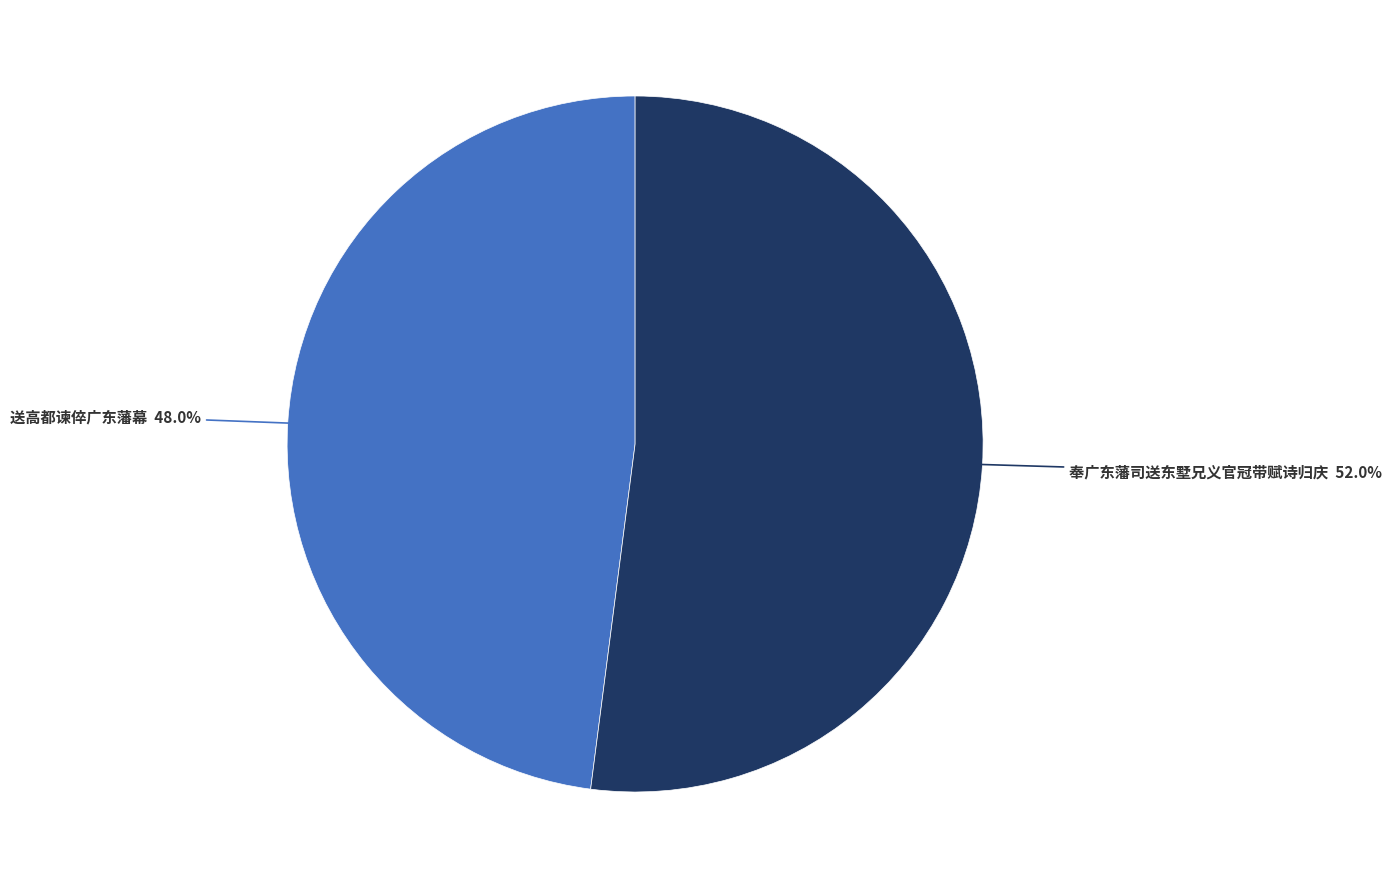

Is there any slice that represents more than half of the pie?

Yes